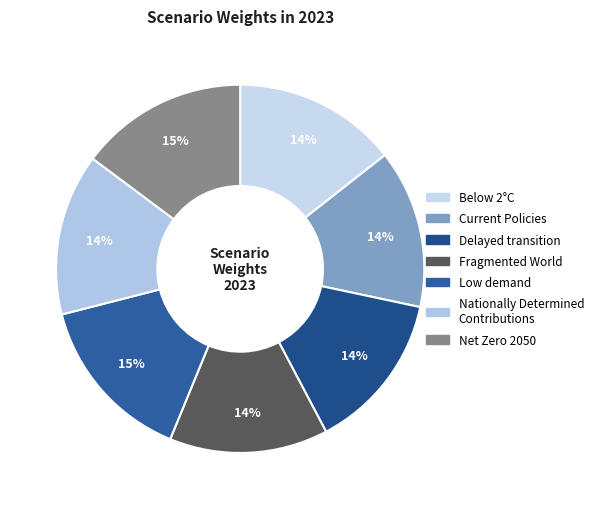

Which slice is the largest?

Low demand